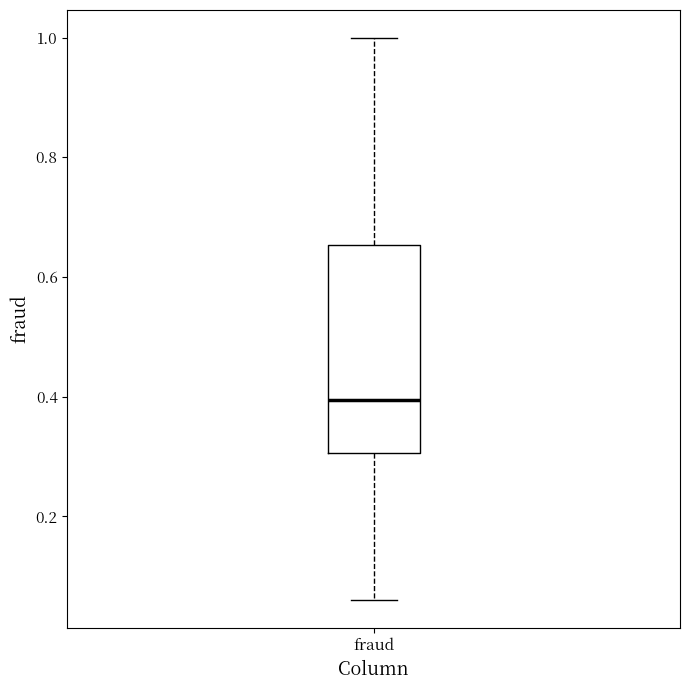

Transcribe this box plot: give where the median line is, the range the box spans, and where the two whiskers end, as read against the y-axis. The values are not printed on the chart, so give them approximately, as read against the axis.

median 0.40, box 0.30 to 0.66, whiskers 0.06 to 1.00